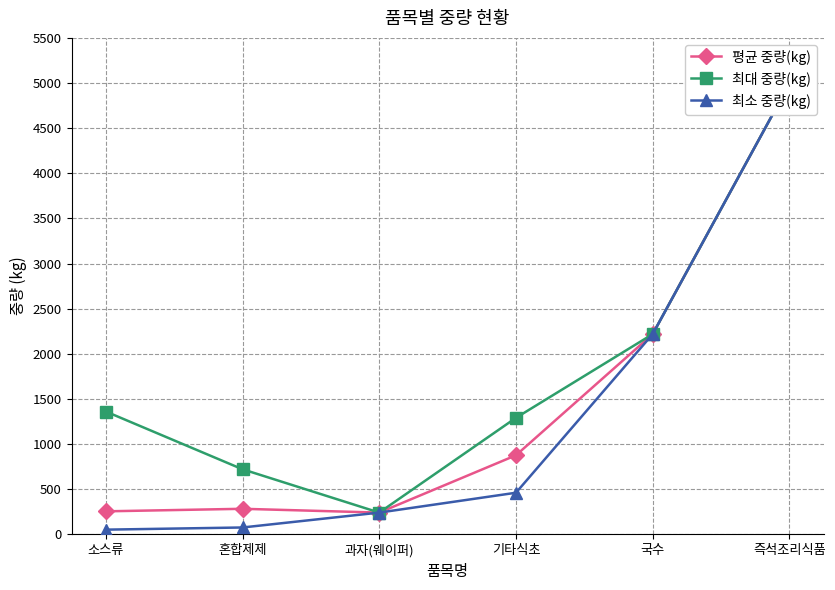

What is the difference between the highest and lowest values at 기타식초?

830.0